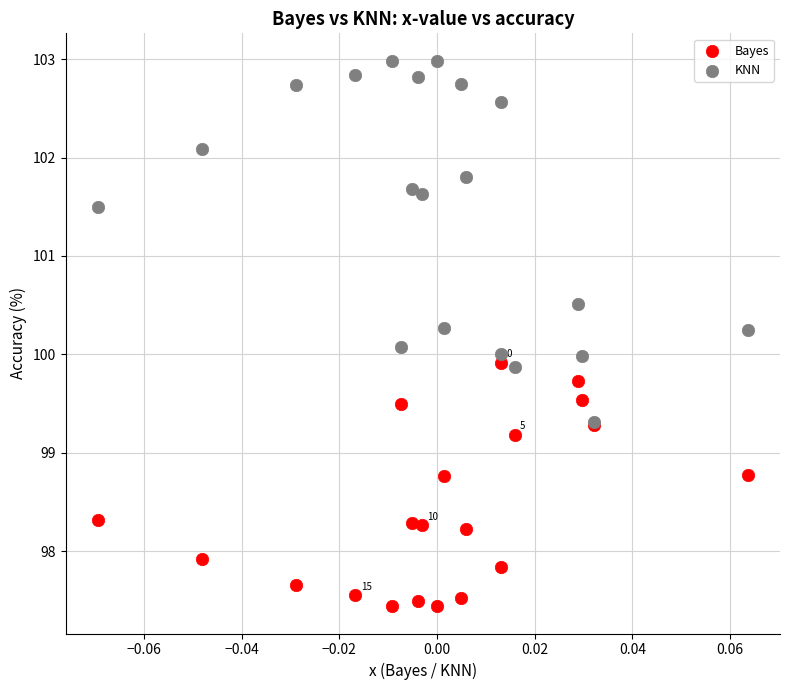

Which series has the largest Y range (max minus min)?

KNN